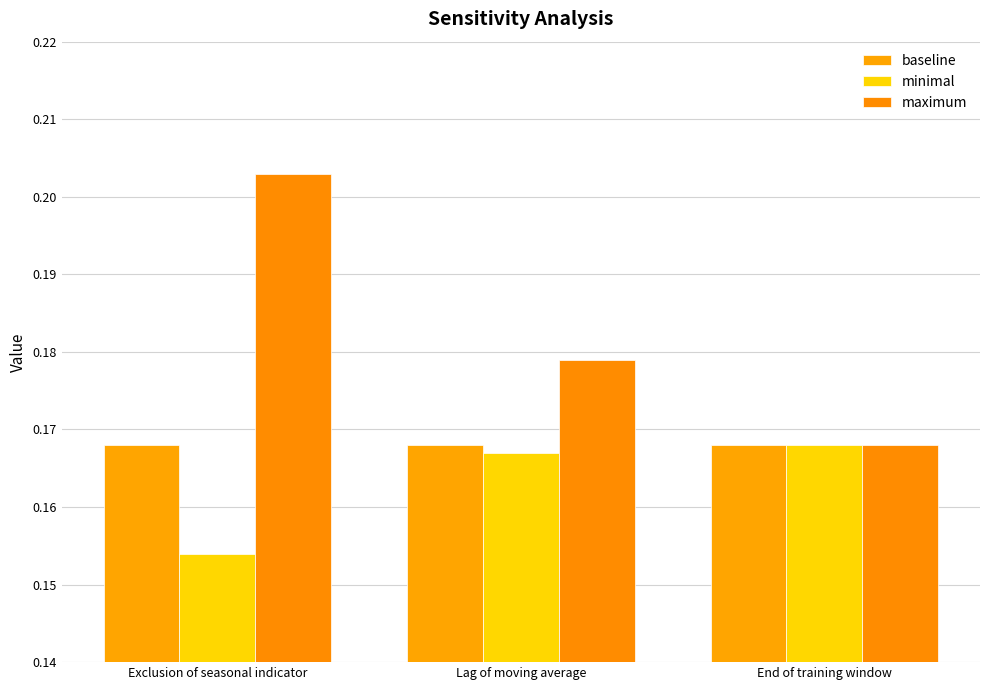

What position from the left is Lag of moving average?

2